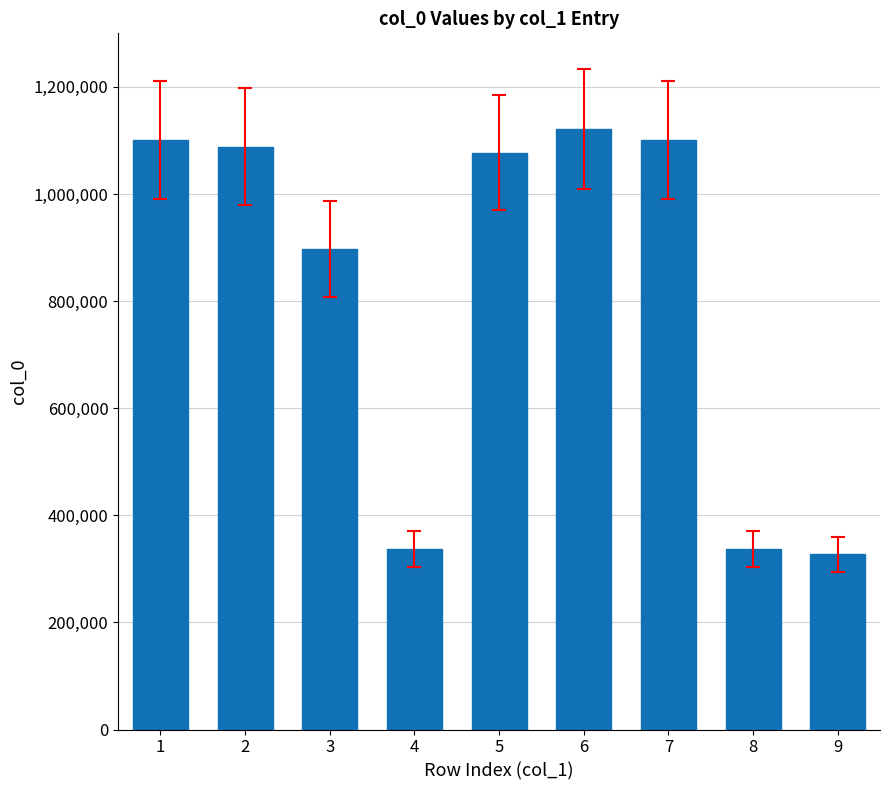

What is the difference between the values at 4 and 5?

739439